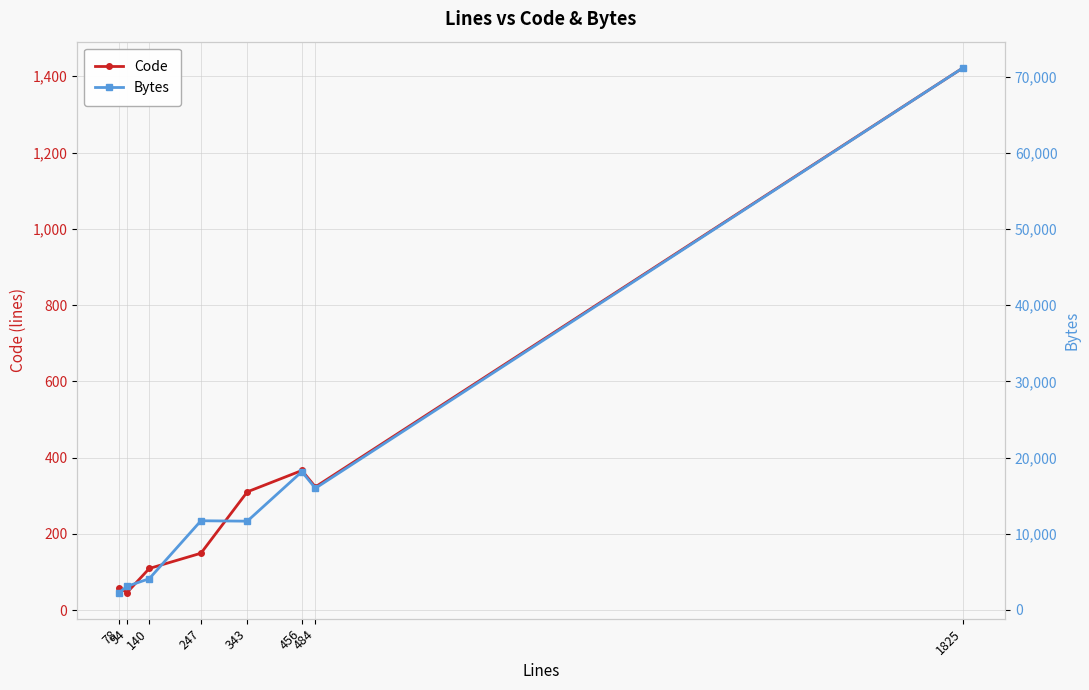

How many lines are shown in the chart?

2